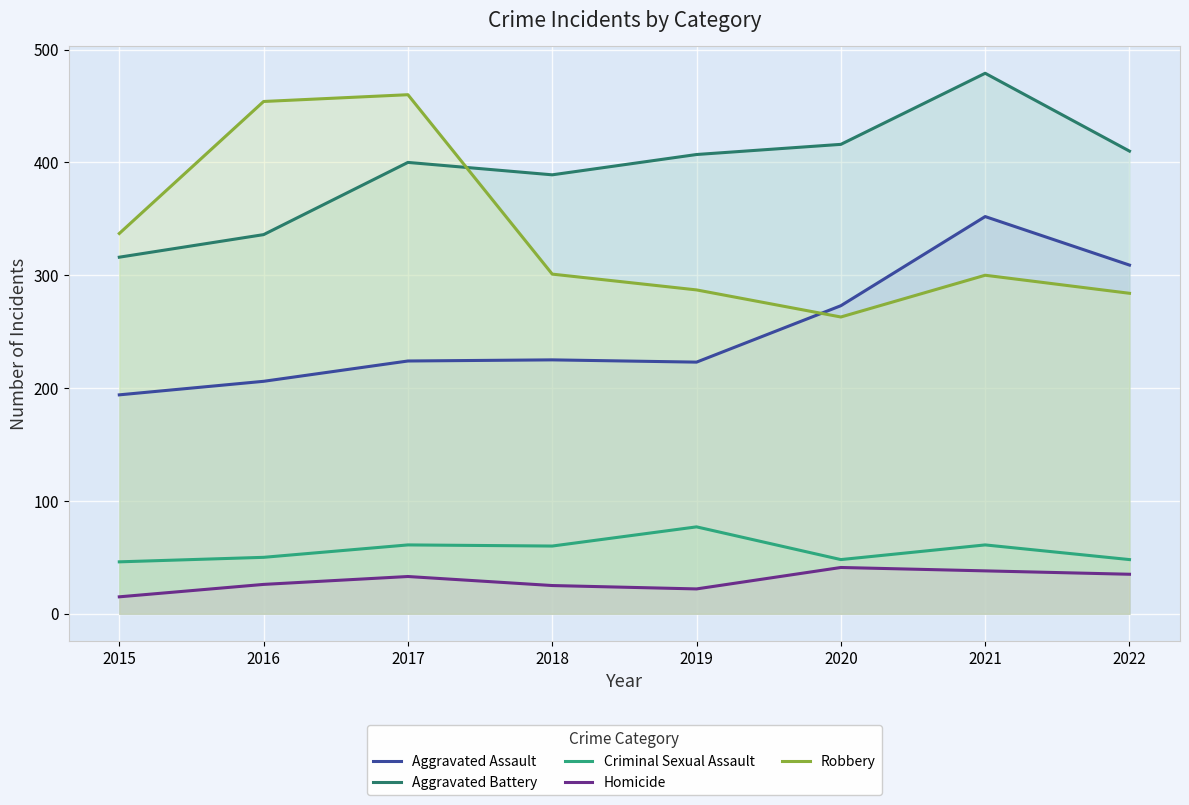

What is the difference between the Aggravated Battery values at 2015 and 2017?

84